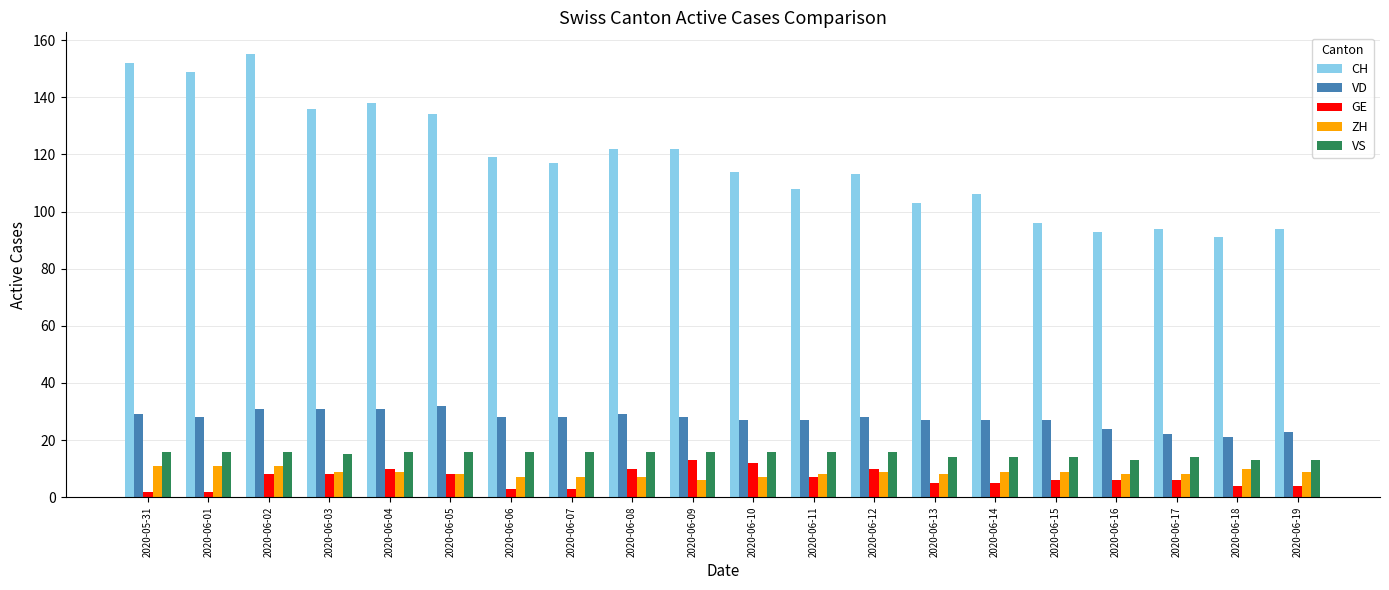

The VS series shows 16 at 2020-06-09. True or false?

True